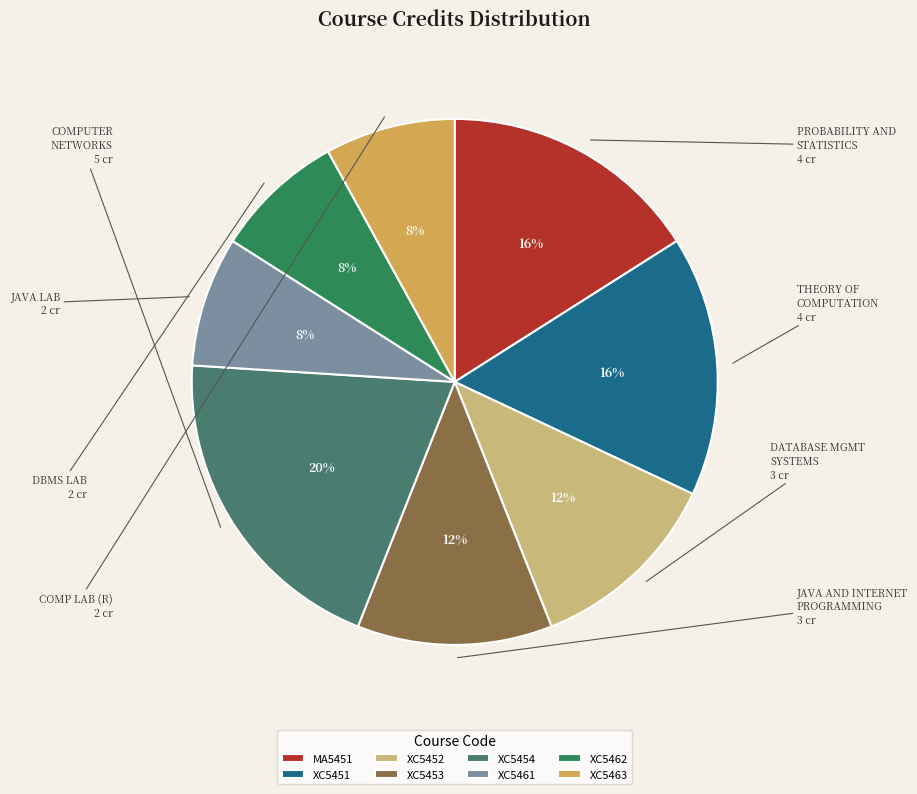

To the nearest percent, what is the average slice percentage?

12%